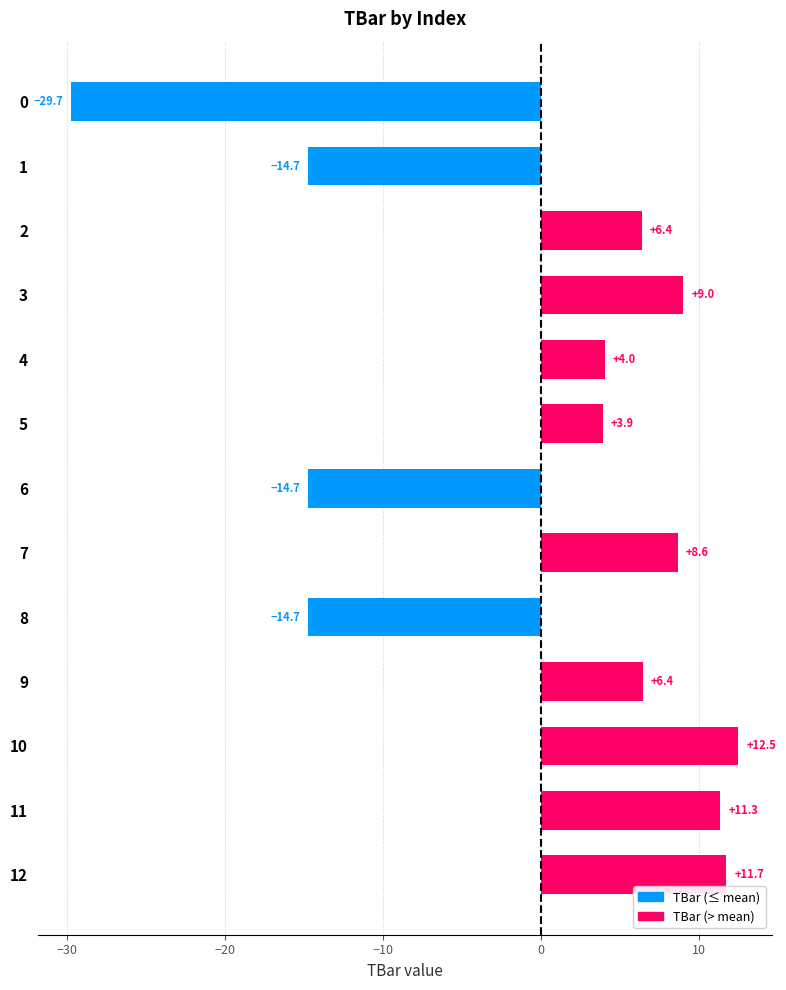

Reading top to bottom, transcribe all the data shown in this chart.

0=-29.7	1=-14.7	2=6.4	3=9.0	4=4.0	5=3.9	6=-14.7	7=8.6	8=-14.7	9=6.4	10=12.5	11=11.3	12=11.7